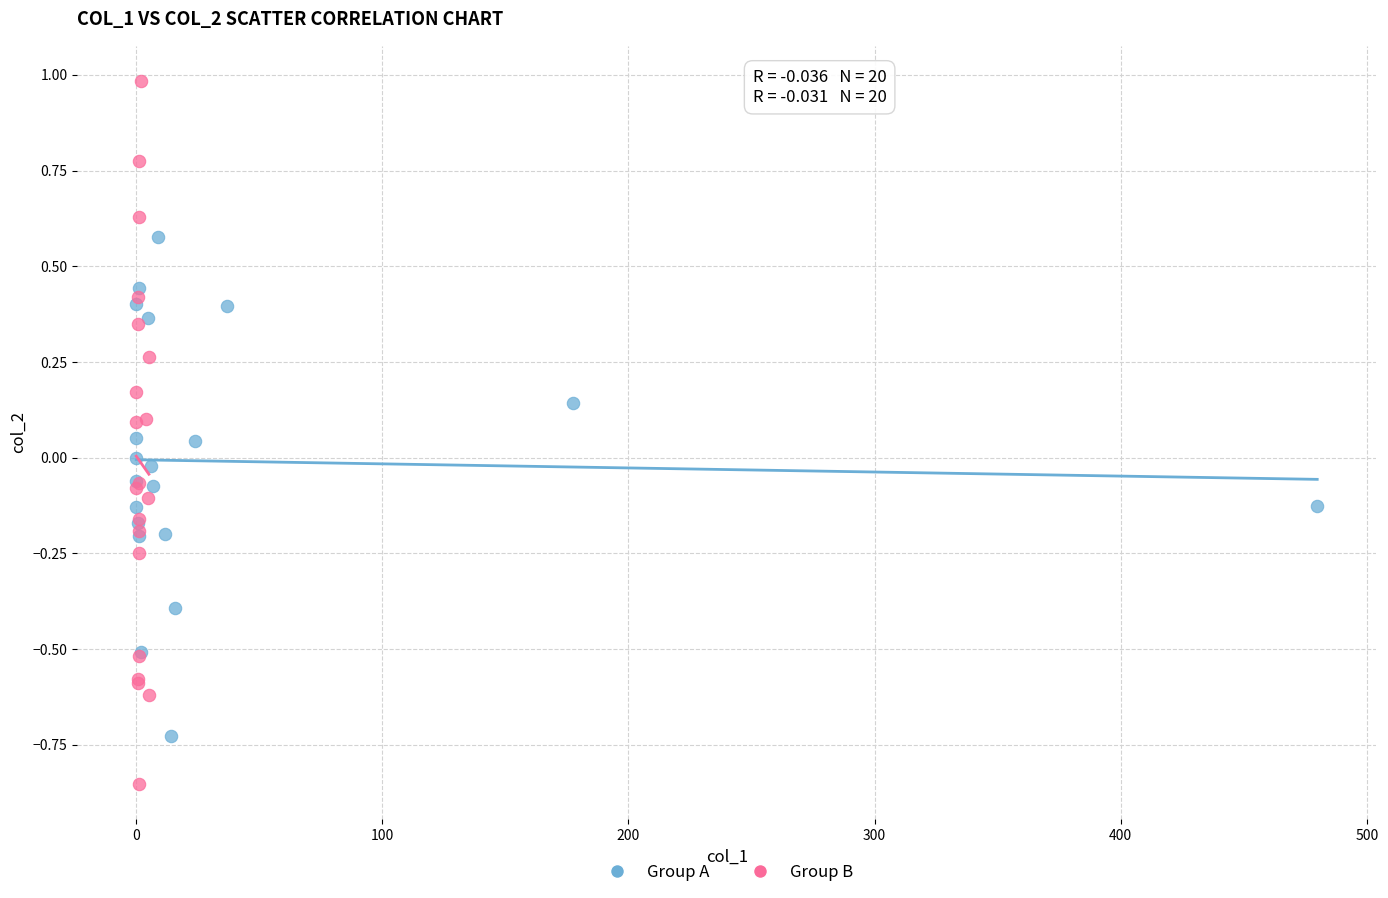

Which series contains the lowest Y value?

Group B